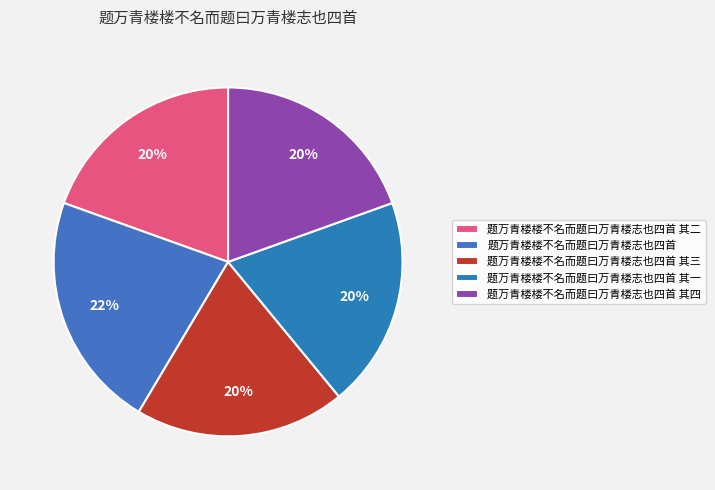

The 题万青楼楼不名而题曰万青楼志也四首 其一 slice represents 20% of the pie. True or false?

True